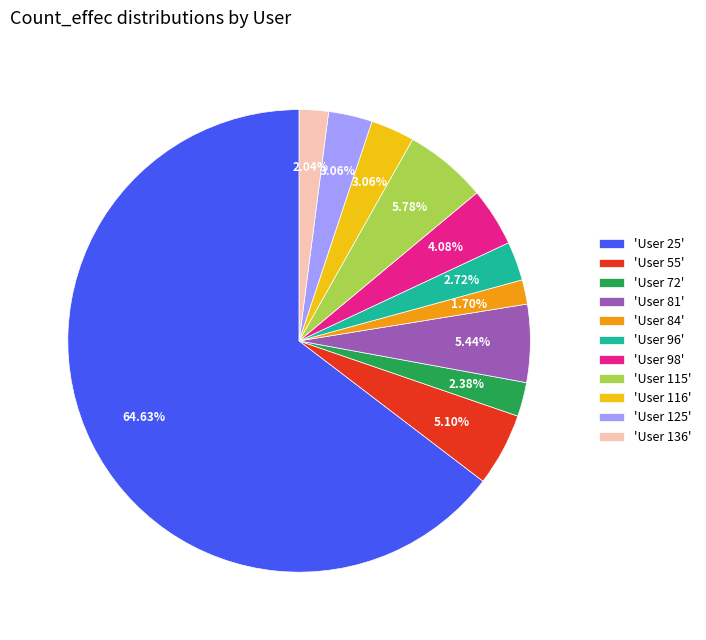

Is the sum of 'User 84' and 'User 96' greater than half?

No